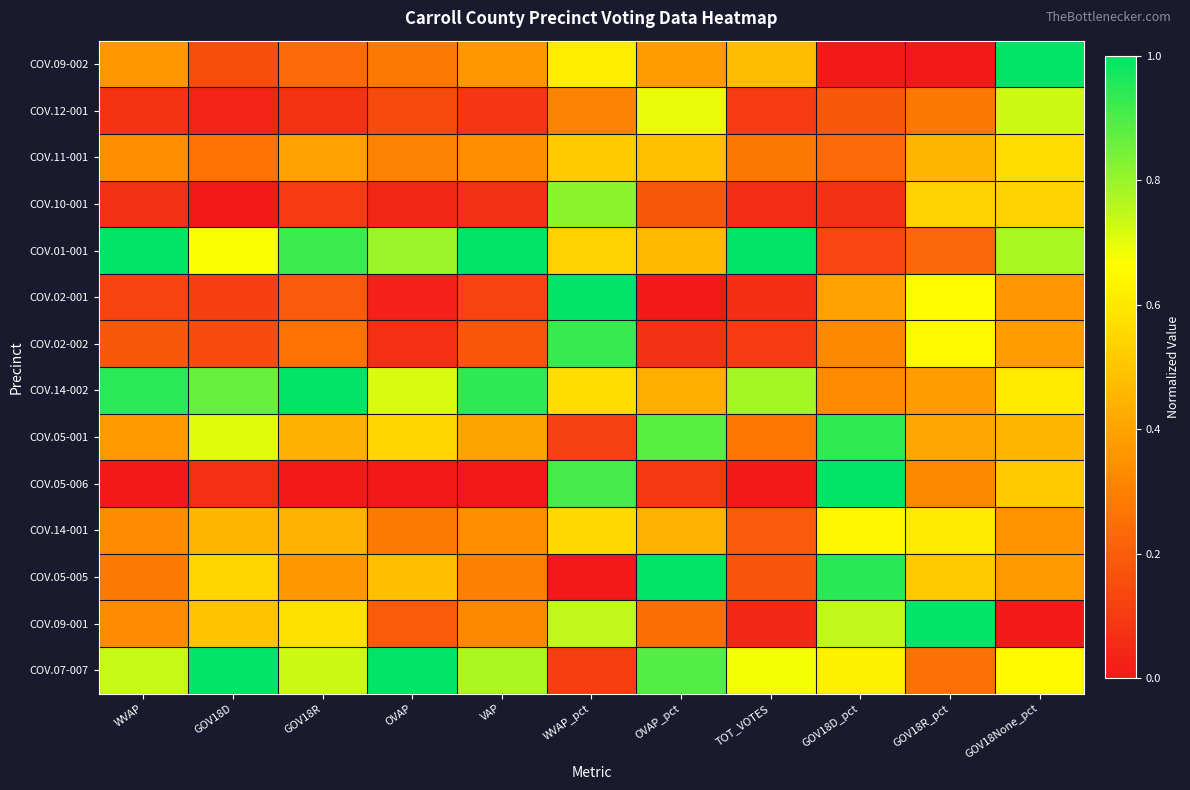

Reading left to right, what are all the values shown in this chart?

COV.09-002: WVAP=0.4	GOV18D=0.2	GOV18R=0.2	OVAP=0.3	VAP=0.4	WVAP_pct=0.6	OVAP_pct=0.4	TOT_VOTES=0.5	GOV18D_pct=0.0	GOV18R_pct=0.0	GOV18None_pct=1.0
COV.12-001: WVAP=0.1	GOV18D=0.0	GOV18R=0.1	OVAP=0.1	VAP=0.1	WVAP_pct=0.3	OVAP_pct=0.7	TOT_VOTES=0.1	GOV18D_pct=0.2	GOV18R_pct=0.3	GOV18None_pct=0.7
COV.11-001: WVAP=0.3	GOV18D=0.3	GOV18R=0.4	OVAP=0.3	VAP=0.3	WVAP_pct=0.5	OVAP_pct=0.5	TOT_VOTES=0.3	GOV18D_pct=0.2	GOV18R_pct=0.5	GOV18None_pct=0.6
COV.10-001: WVAP=0.1	GOV18D=0.0	GOV18R=0.1	OVAP=0.0	VAP=0.1	WVAP_pct=0.8	OVAP_pct=0.2	TOT_VOTES=0.1	GOV18D_pct=0.1	GOV18R_pct=0.5	GOV18None_pct=0.5
COV.01-001: WVAP=1.0	GOV18D=0.7	GOV18R=0.9	OVAP=0.8	VAP=1.0	WVAP_pct=0.5	OVAP_pct=0.5	TOT_VOTES=1.0	GOV18D_pct=0.1	GOV18R_pct=0.2	GOV18None_pct=0.8
COV.02-001: WVAP=0.1	GOV18D=0.1	GOV18R=0.2	OVAP=0.0	VAP=0.1	WVAP_pct=1.0	OVAP_pct=0.0	TOT_VOTES=0.1	GOV18D_pct=0.4	GOV18R_pct=0.7	GOV18None_pct=0.4
COV.02-002: WVAP=0.2	GOV18D=0.2	GOV18R=0.3	OVAP=0.1	VAP=0.2	WVAP_pct=0.9	OVAP_pct=0.1	TOT_VOTES=0.1	GOV18D_pct=0.3	GOV18R_pct=0.7	GOV18None_pct=0.4
COV.14-002: WVAP=0.9	GOV18D=0.9	GOV18R=1.0	OVAP=0.7	VAP=0.9	WVAP_pct=0.6	OVAP_pct=0.4	TOT_VOTES=0.8	GOV18D_pct=0.3	GOV18R_pct=0.4	GOV18None_pct=0.6
COV.05-001: WVAP=0.4	GOV18D=0.7	GOV18R=0.4	OVAP=0.6	VAP=0.4	WVAP_pct=0.1	OVAP_pct=0.9	TOT_VOTES=0.3	GOV18D_pct=0.9	GOV18R_pct=0.4	GOV18None_pct=0.5
COV.05-006: WVAP=0.0	GOV18D=0.1	GOV18R=0.0	OVAP=0.0	VAP=0.0	WVAP_pct=0.9	OVAP_pct=0.1	TOT_VOTES=0.0	GOV18D_pct=1.0	GOV18R_pct=0.3	GOV18None_pct=0.5
COV.14-001: WVAP=0.3	GOV18D=0.5	GOV18R=0.4	OVAP=0.3	VAP=0.3	WVAP_pct=0.6	OVAP_pct=0.4	TOT_VOTES=0.2	GOV18D_pct=0.6	GOV18R_pct=0.6	GOV18None_pct=0.4
COV.05-005: WVAP=0.3	GOV18D=0.5	GOV18R=0.4	OVAP=0.5	VAP=0.3	WVAP_pct=0.0	OVAP_pct=1.0	TOT_VOTES=0.2	GOV18D_pct=0.9	GOV18R_pct=0.5	GOV18None_pct=0.4
COV.09-001: WVAP=0.3	GOV18D=0.5	GOV18R=0.6	OVAP=0.2	VAP=0.3	WVAP_pct=0.7	OVAP_pct=0.3	TOT_VOTES=0.0	GOV18D_pct=0.7	GOV18R_pct=1.0	GOV18None_pct=0.0
COV.07-007: WVAP=0.7	GOV18D=1.0	GOV18R=0.7	OVAP=1.0	VAP=0.8	WVAP_pct=0.1	OVAP_pct=0.9	TOT_VOTES=0.7	GOV18D_pct=0.6	GOV18R_pct=0.3	GOV18None_pct=0.7